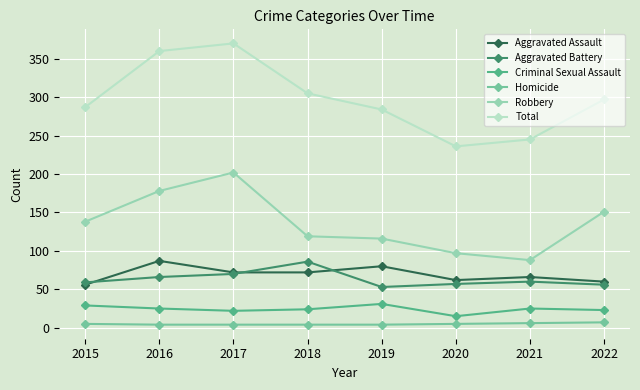

True or false: Total has more than 2 interior local peaks.

False